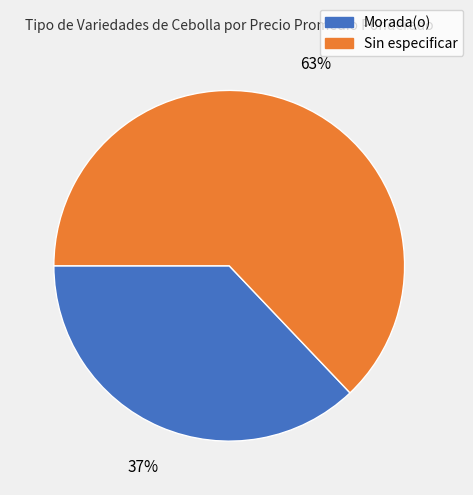

Is there any slice that represents more than half of the pie?

Yes